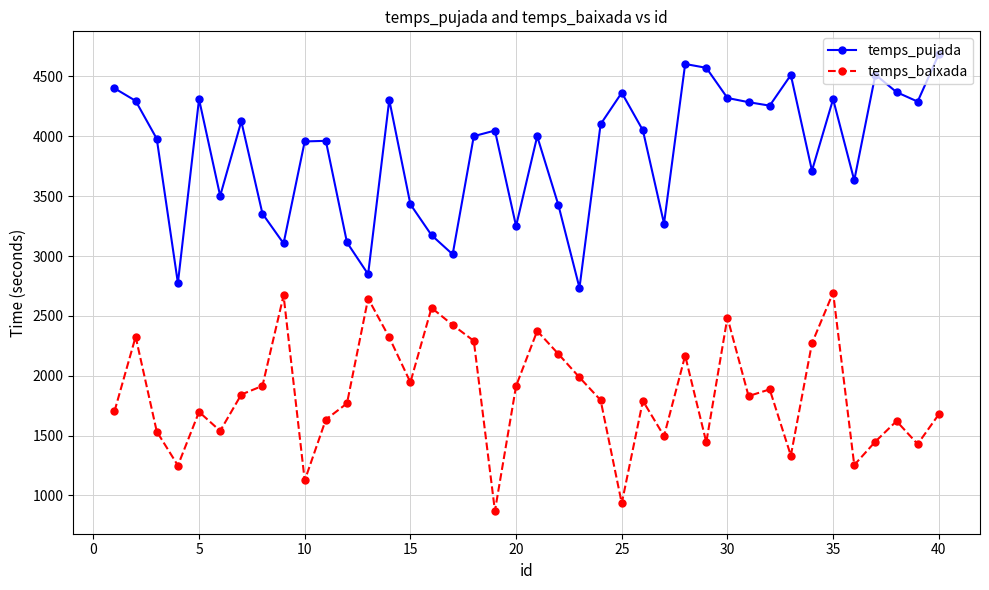

Rank the series by their average value, from highest to lowest.

temps_pujada, temps_baixada